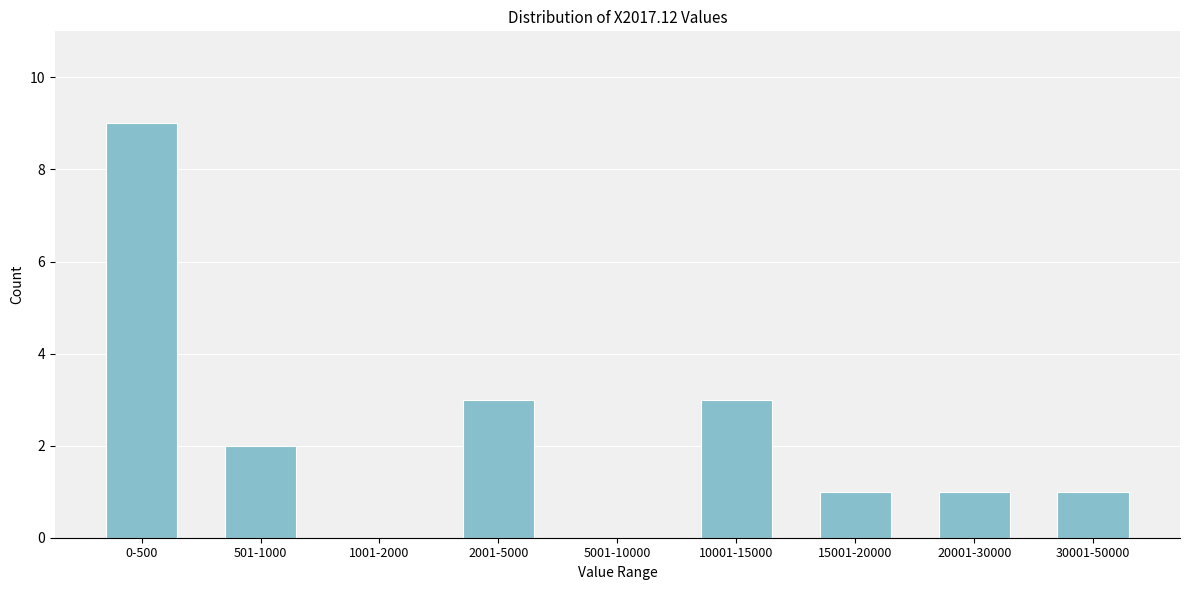

Reading left to right, extract all data points from this chart.

0-500=9	501-1000=2	1001-2000=0	2001-5000=3	5001-10000=0	10001-15000=3	15001-20000=1	20001-30000=1	30001-50000=1